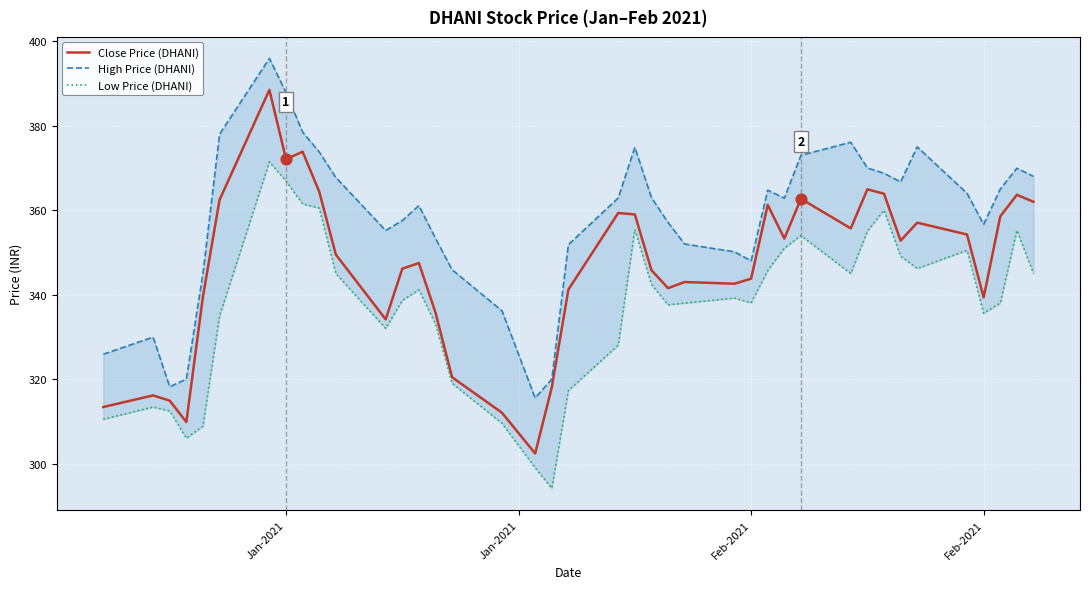

What are all the series names shown in the legend?

Close Price (DHANI), High Price (DHANI), Low Price (DHANI)